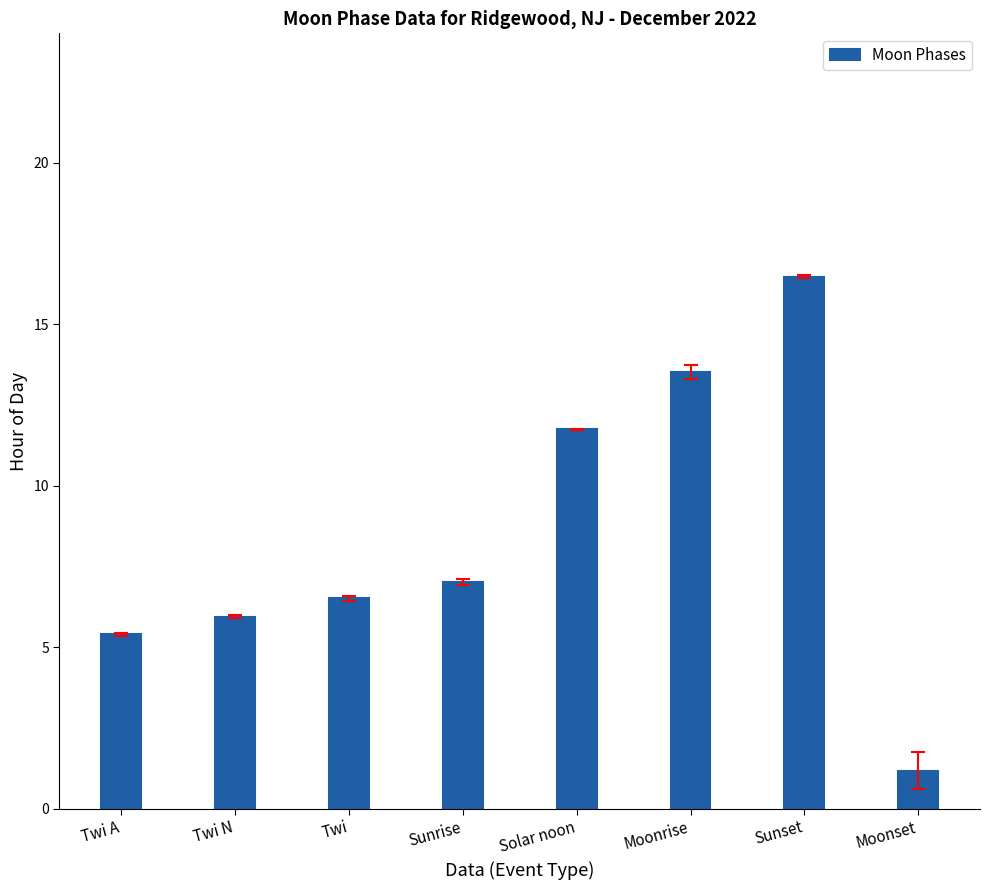

What is the label of the 4th bar from the left?

Sunrise